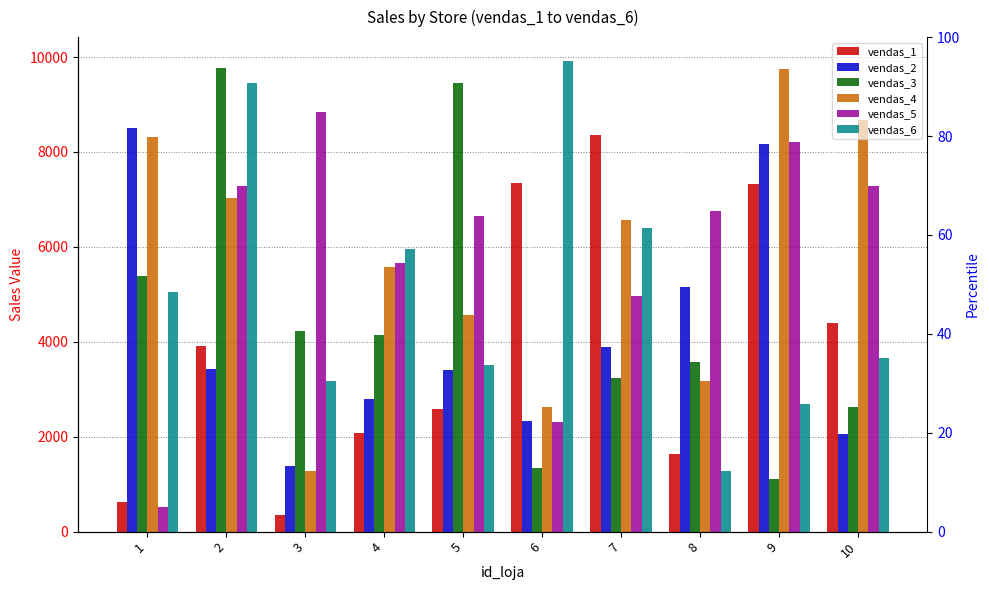

True or false: vendas_1 has a value of 2582.5 at 5.

True